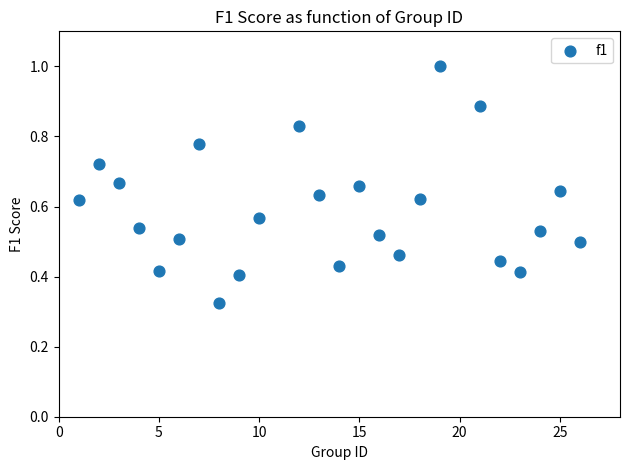

What is the range of X values (max minus min)?

25.0